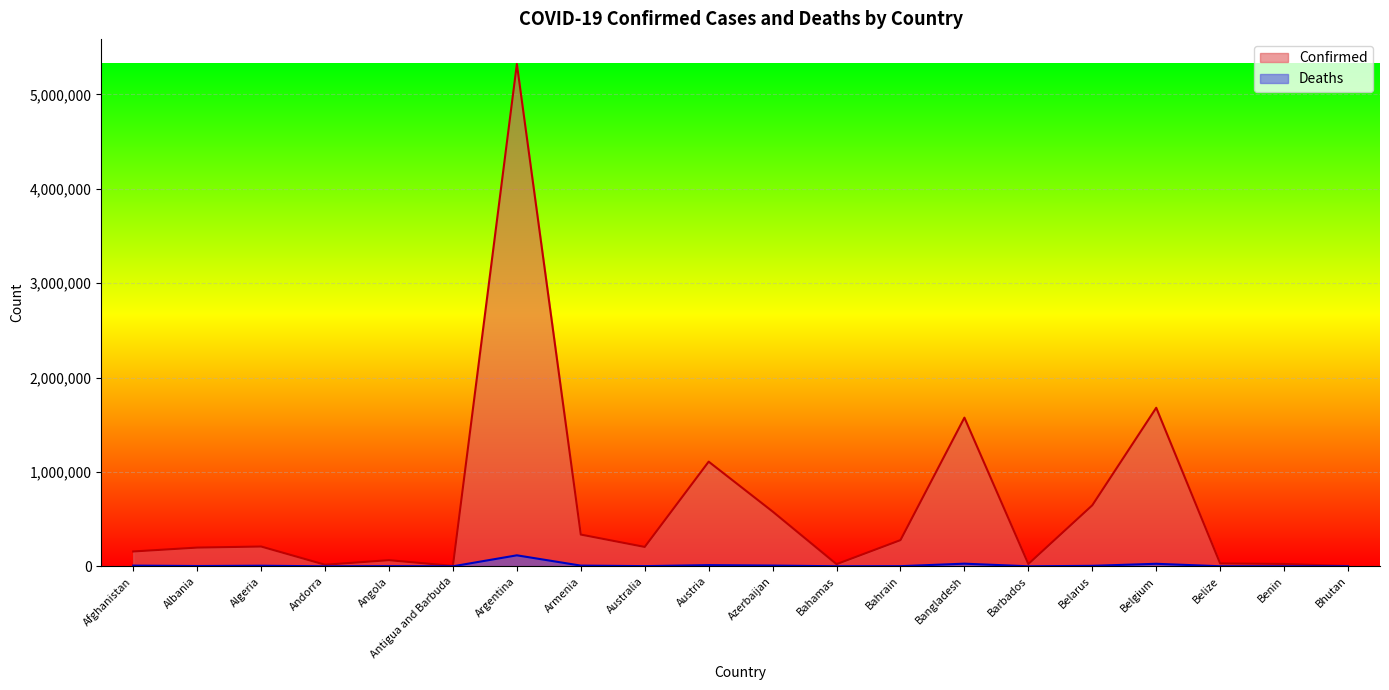

What are all the series names shown in the legend?

Confirmed, Deaths